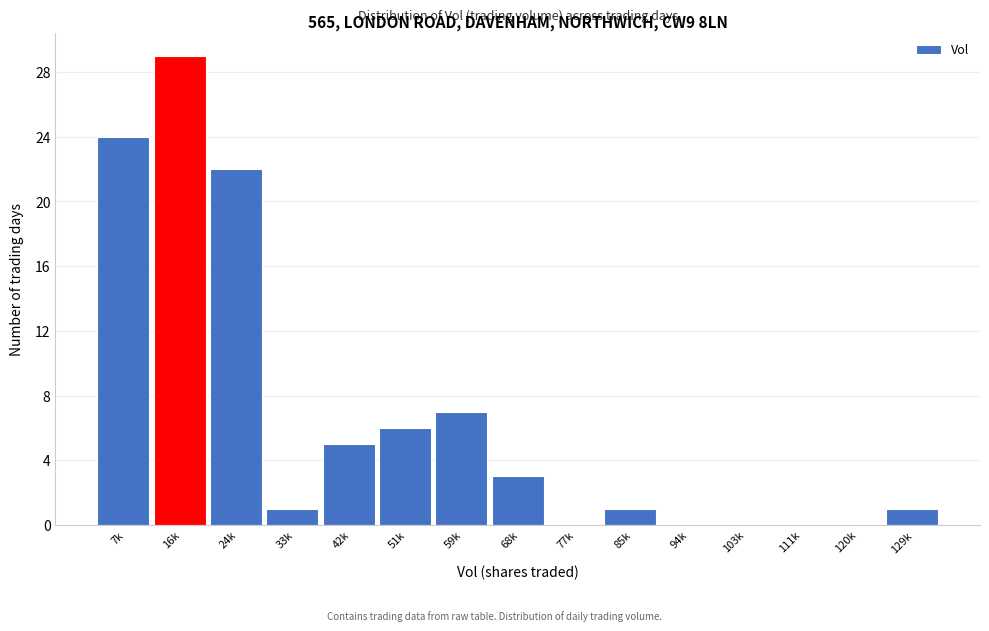

Reading left to right, what are all the values shown in this chart?

7k=24	16k=29	24k=22	33k=1	42k=5	51k=6	59k=7	68k=3	77k=0	85k=1	94k=0	103k=0	111k=0	120k=0	129k=1